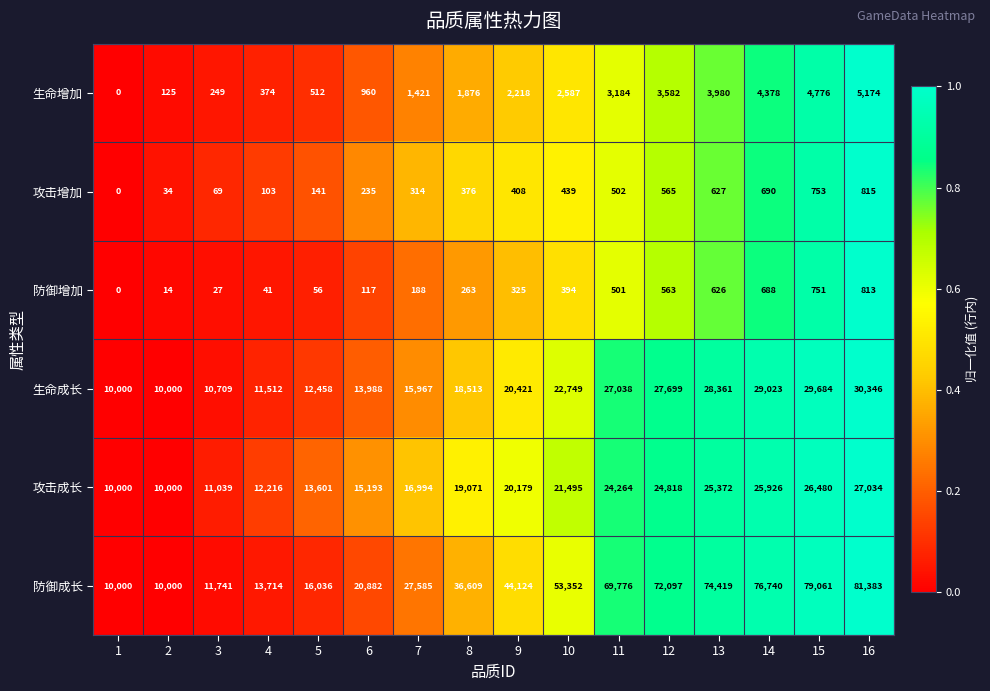

Which series has the largest range (max minus min)?

防御成长